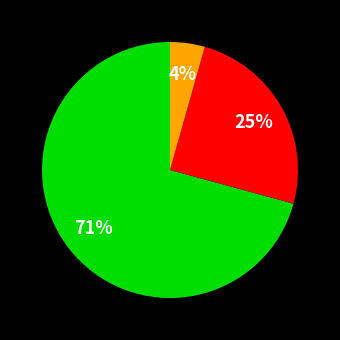

Is there a majority slice in this chart?

Yes